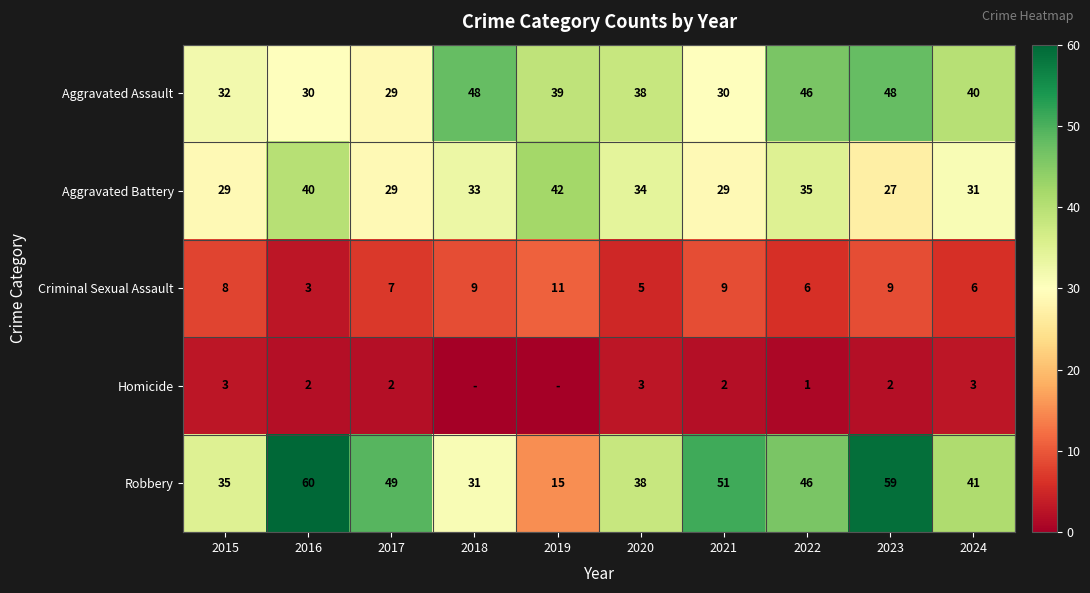

How many values in the Aggravated Assault series are below 39?

5